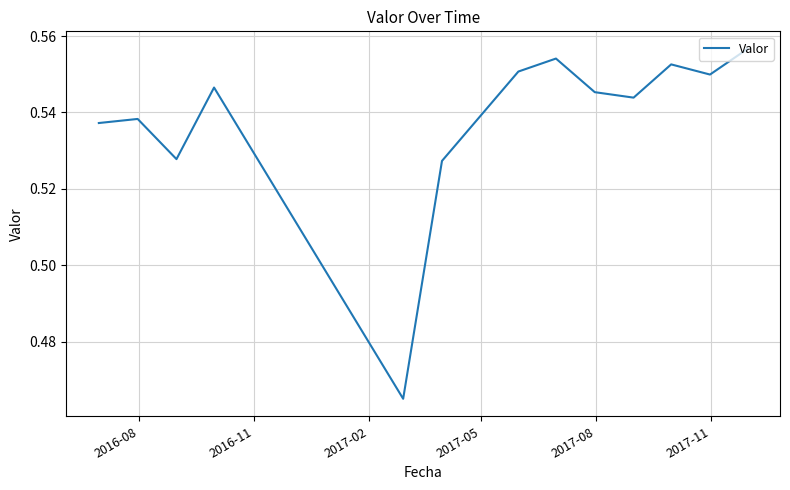

True or false: the data has more than 2 interior local peaks.

True